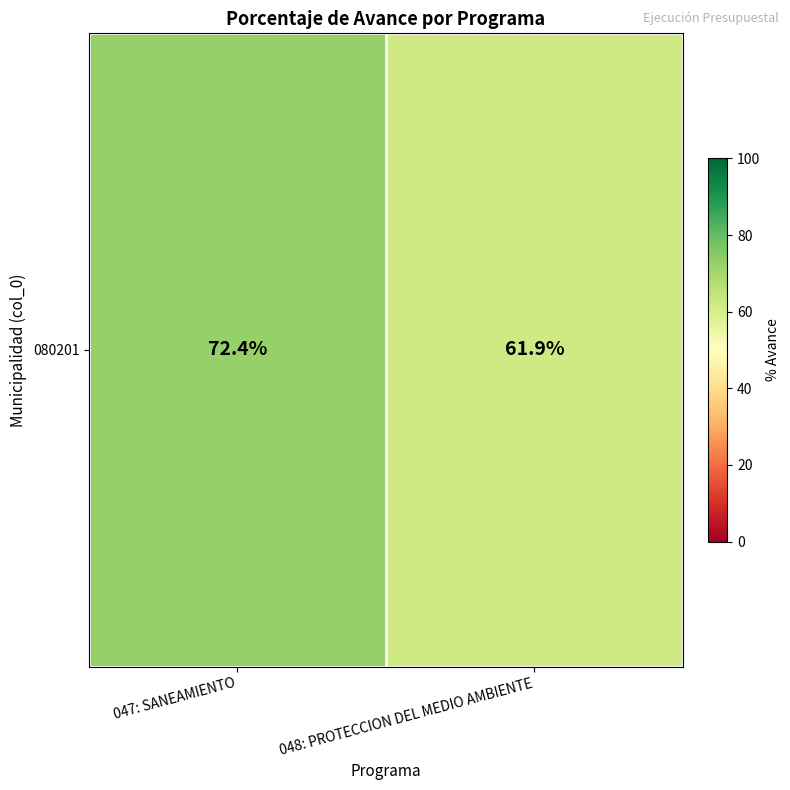

What is the approximate value at 047: SANEAMIENTO?

72.4